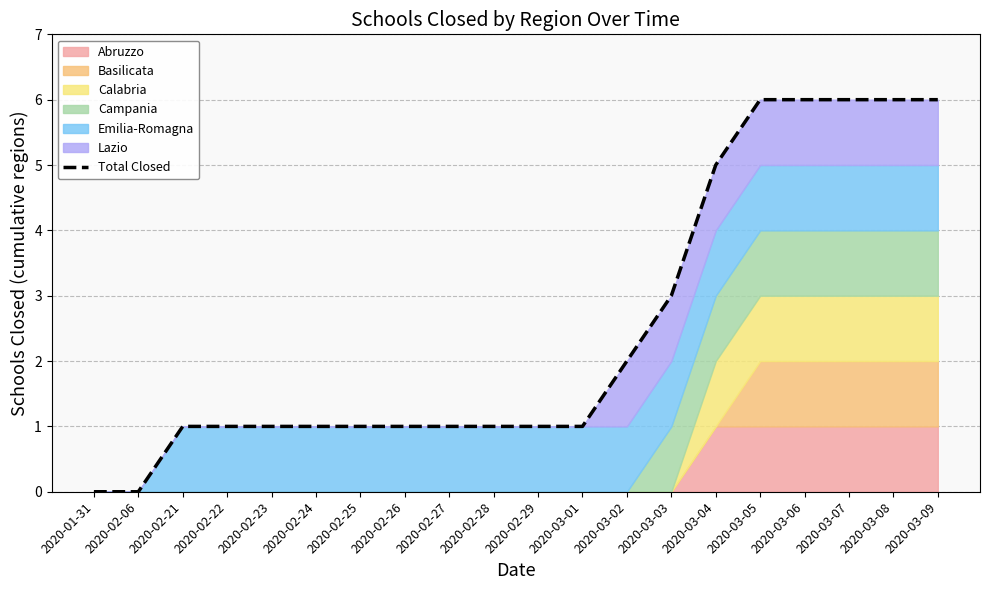

Between 2020-02-06 and 2020-02-27, which is larger?

2020-02-27